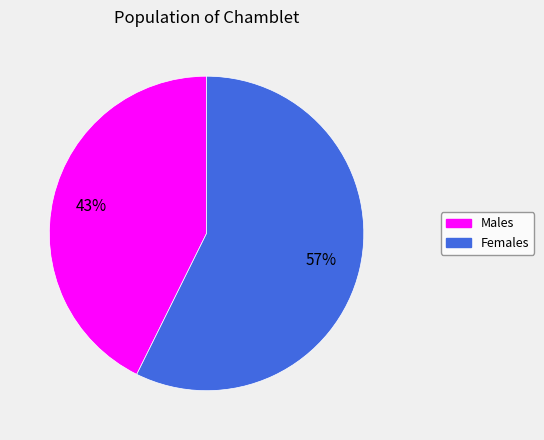

Does any single category account for the majority?

Yes